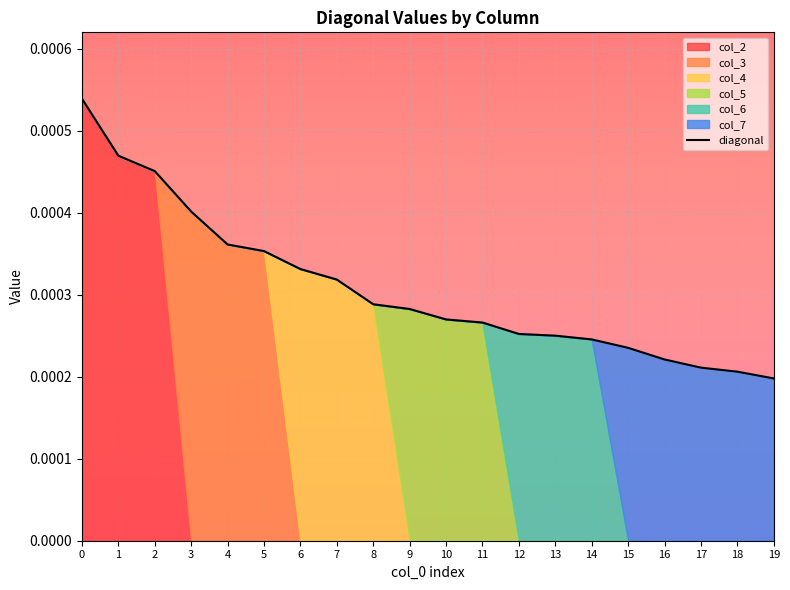

List the labels in order of value, smallest first.

19, 18, 17, 16, 15, 14, 13, 12, 11, 10, 9, 8, 7, 6, 5, 4, 3, 2, 1, 0